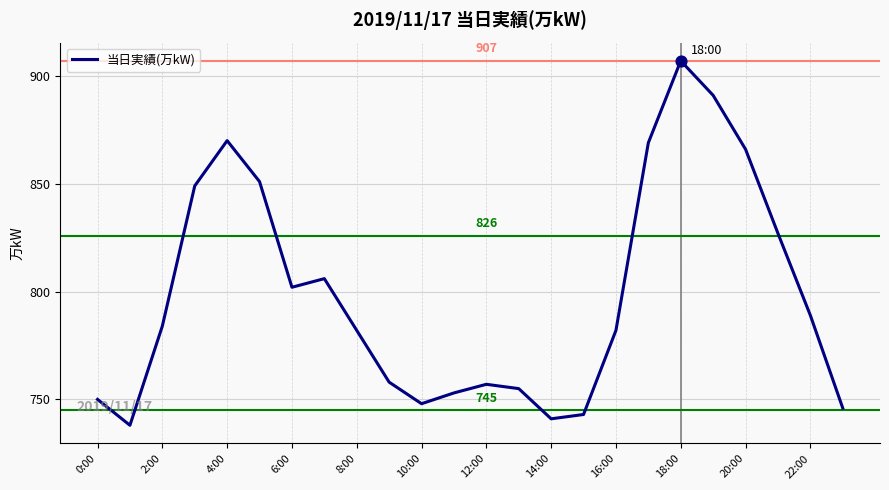

What is the difference between the maximum and minimum values?

169